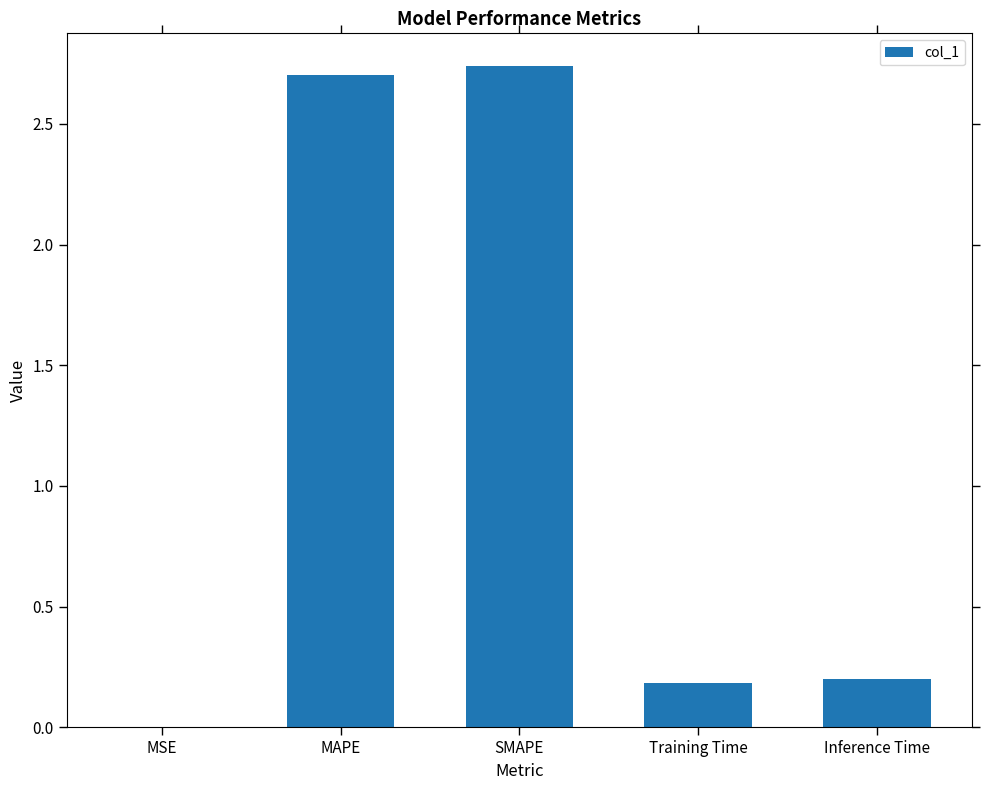

Which has a higher value, Training Time or MAPE?

MAPE